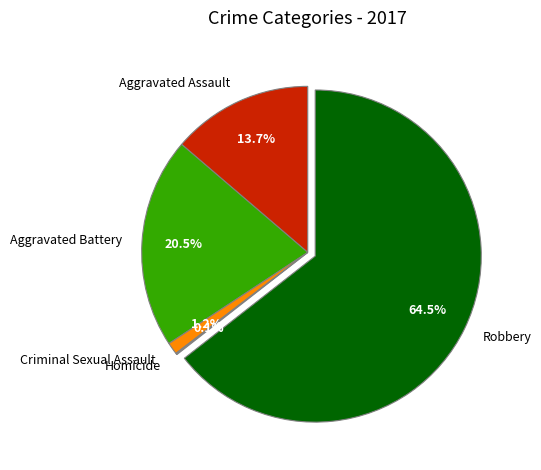

What is the largest slice in the pie chart?

Robbery